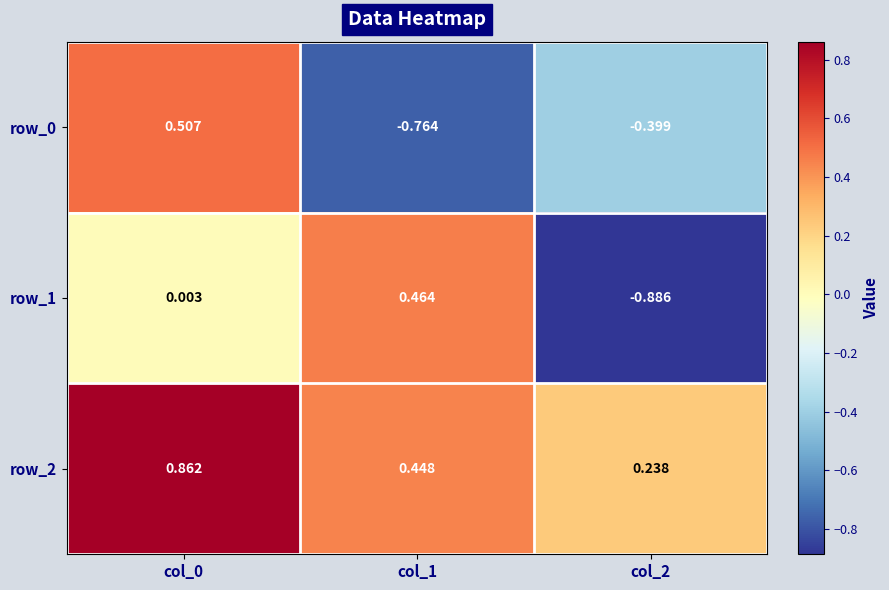

Is the value of row_2 at col_1 greater than the value of row_1 at col_0?

Yes